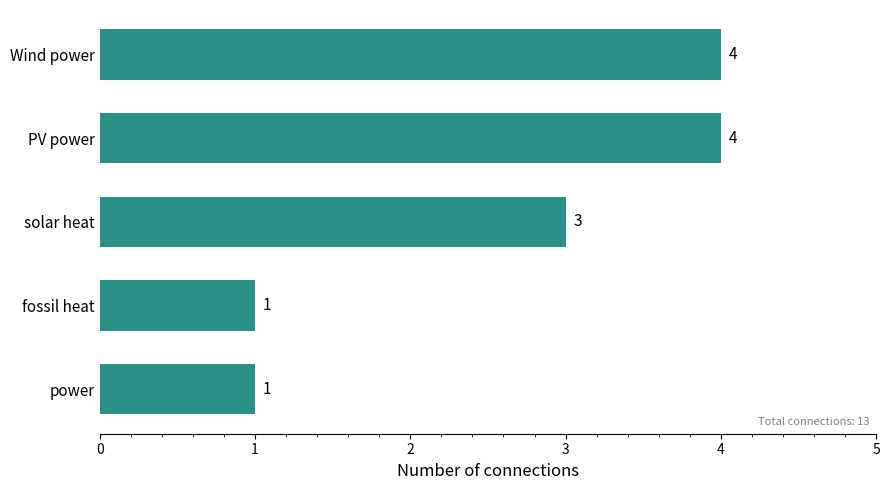

What is the maximum value shown in the chart?

4